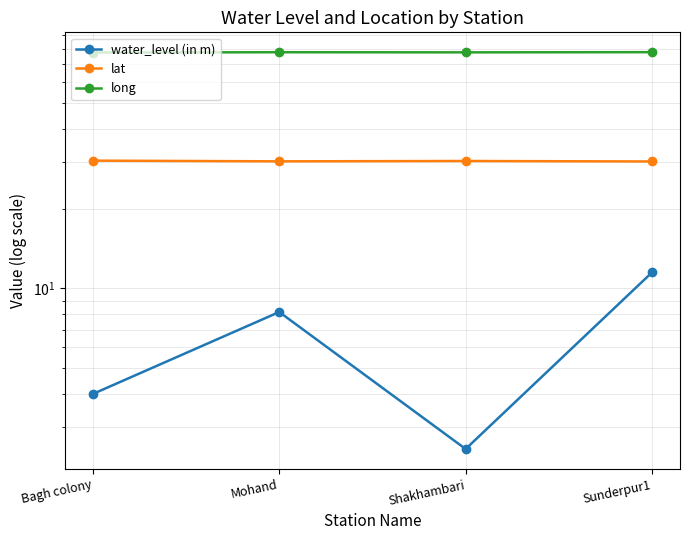

True or false: water_level (in m) and lat intersect in this chart.

False